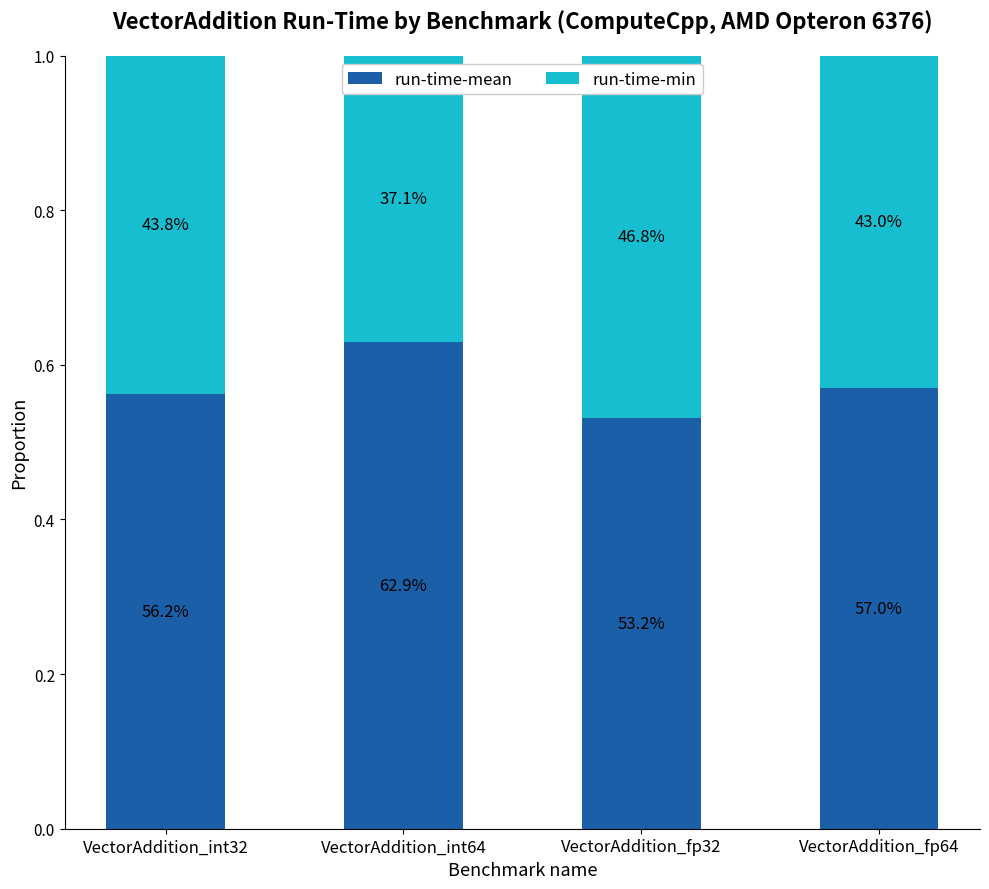

What are all the series names shown in the legend?

run-time-mean, run-time-min